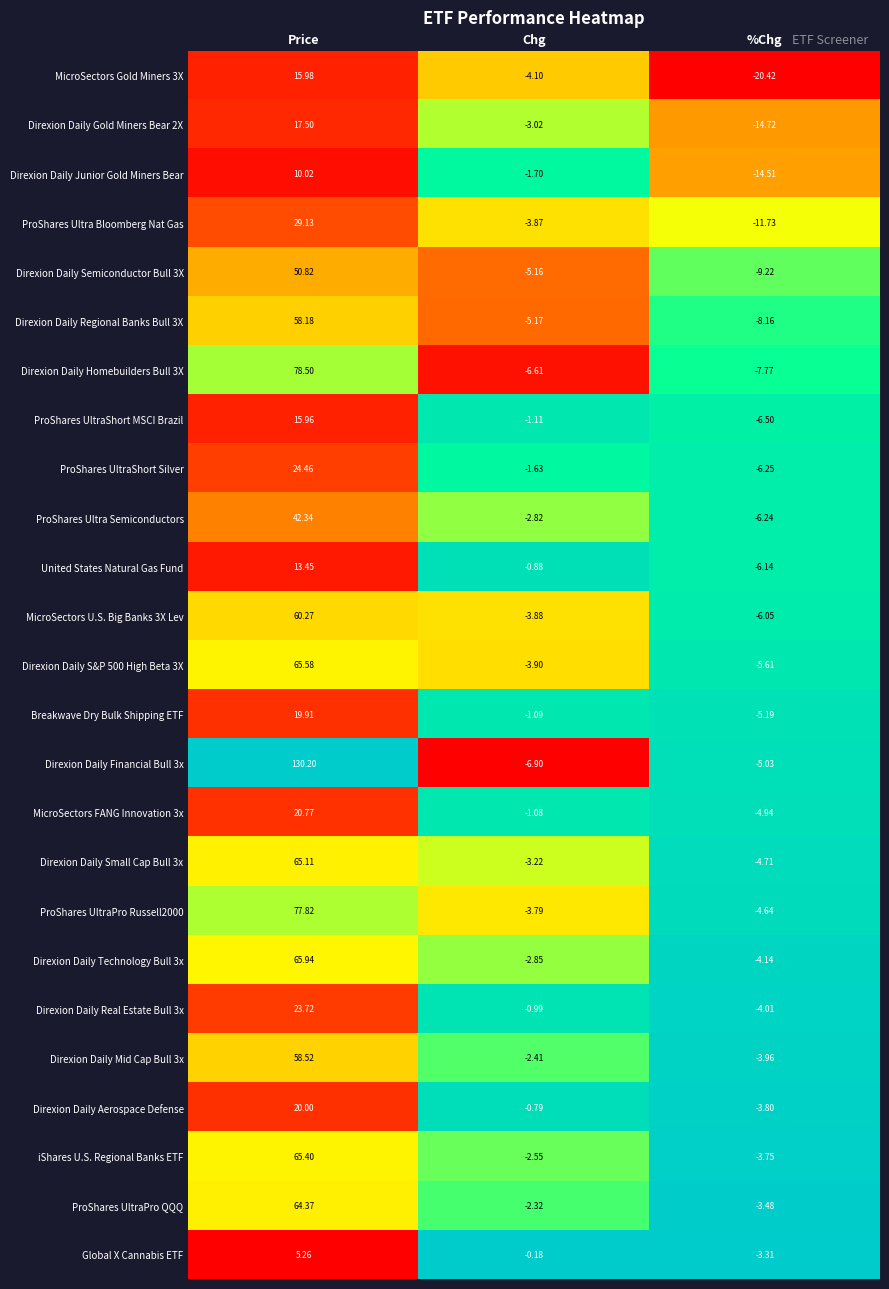

At how many categories does at least one series exceed 0?

1